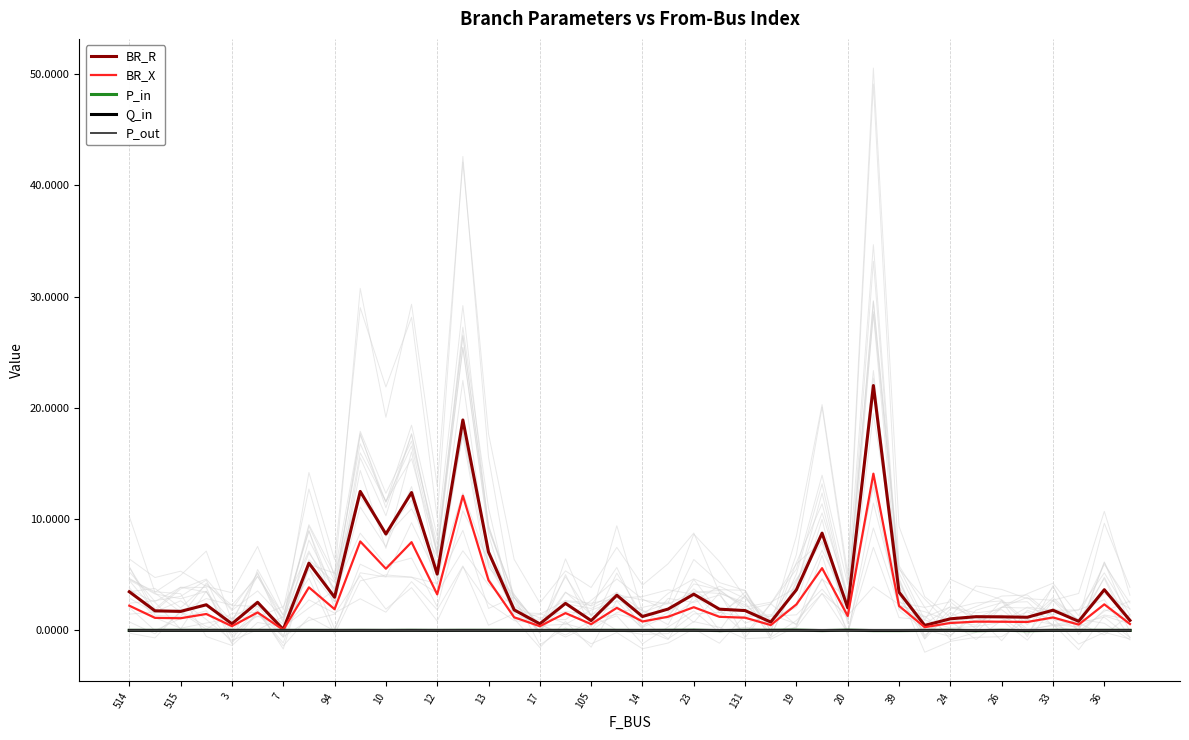

What is the maximum value for BR_X?

14.1